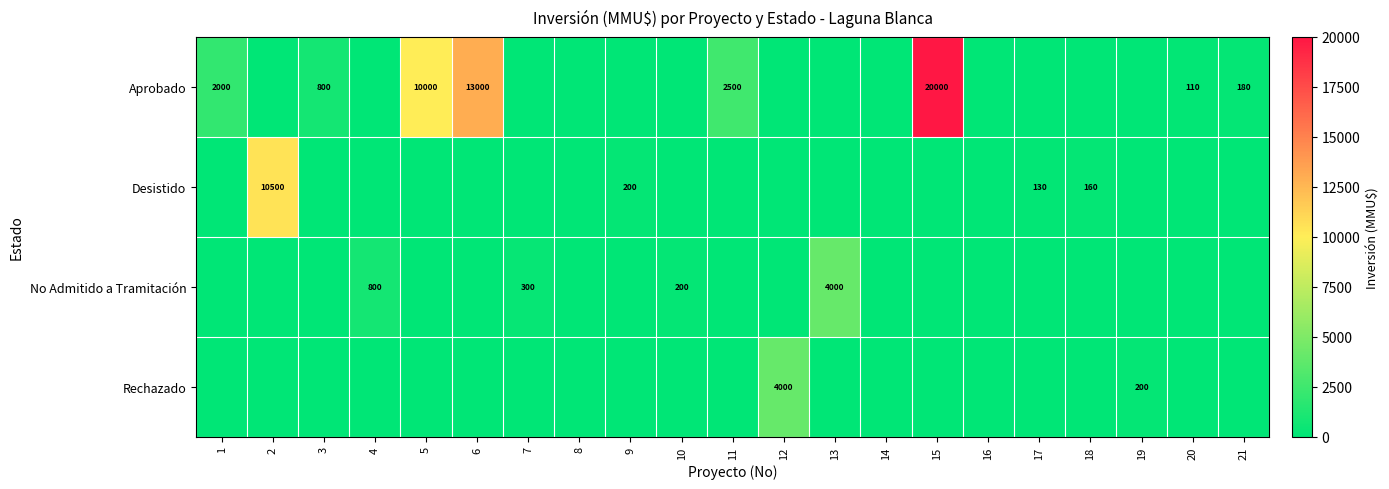

At how many categories does at least one series exceed 5983?

4